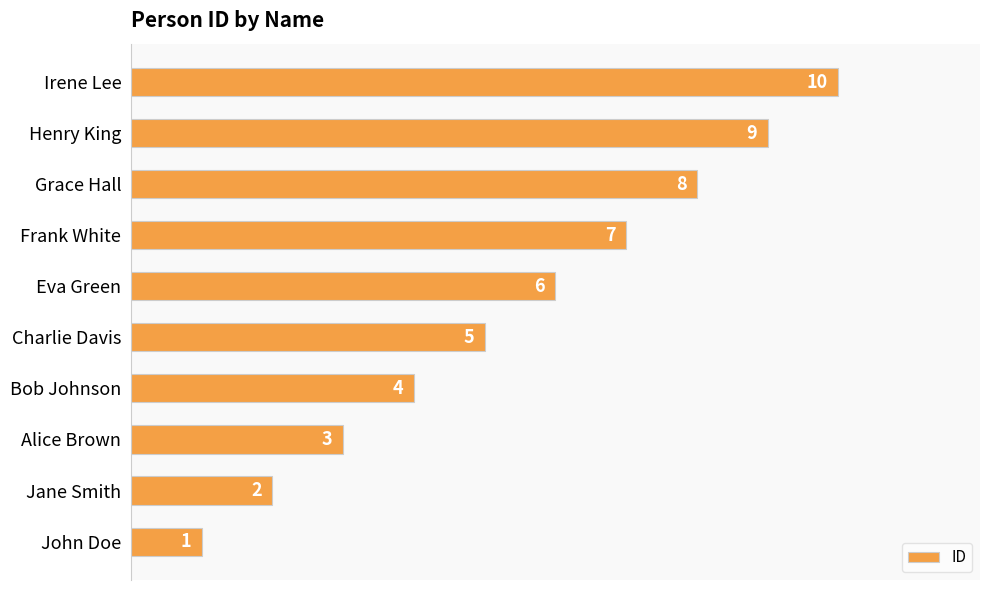

Rank the categories by value from highest to lowest.

Irene Lee, Henry King, Grace Hall, Frank White, Eva Green, Charlie Davis, Bob Johnson, Alice Brown, Jane Smith, John Doe